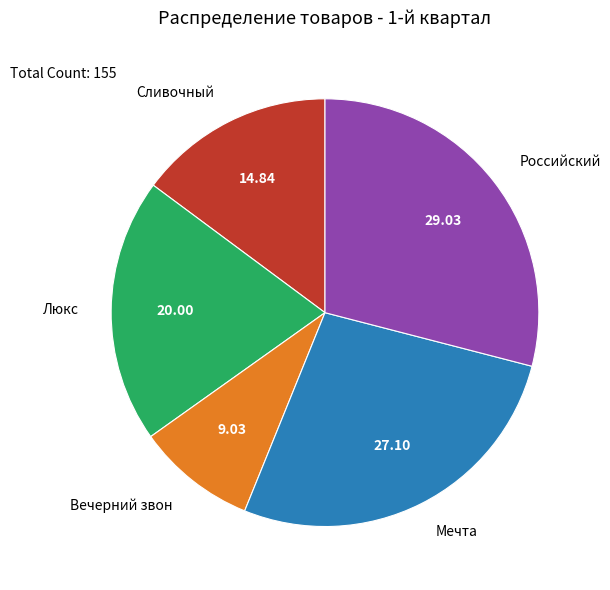

Count the number of slices in the pie.

5